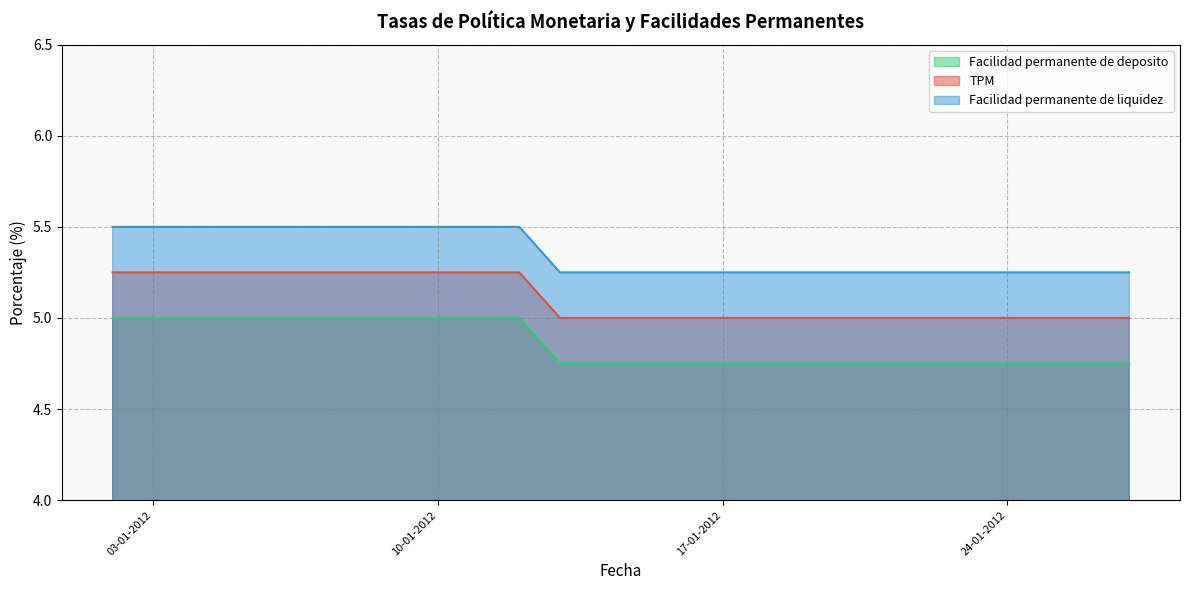

Rank the series at 19-01-2012 from lowest to highest value.

Facilidad permanente de deposito, TPM, Facilidad permanente de liquidez